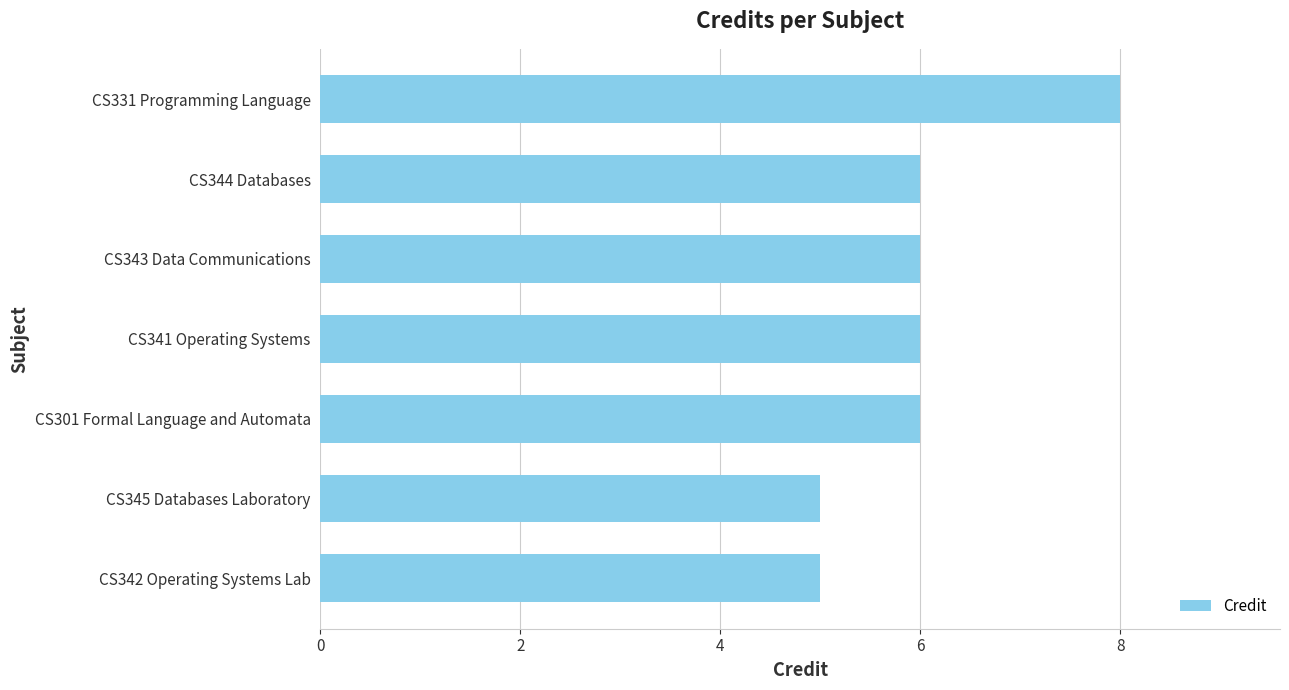

What is the smallest value displayed?

5